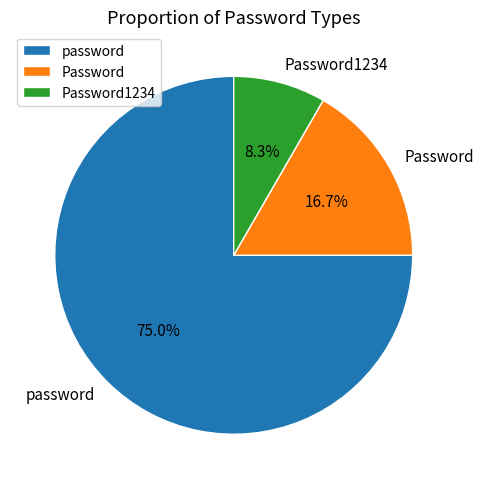

Count the number of slices in the pie.

3